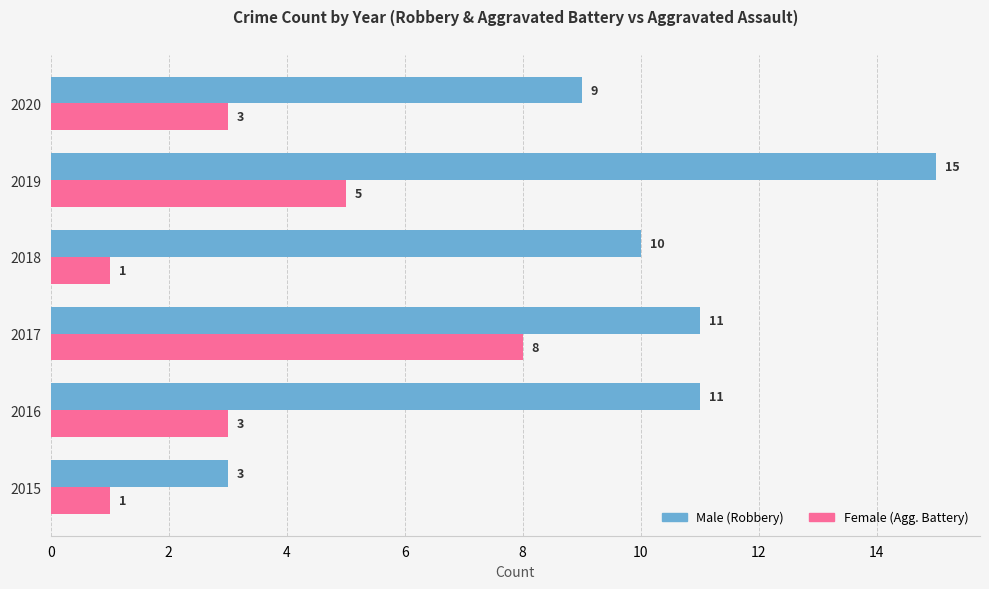

What is the total value across all series at 2015?

4